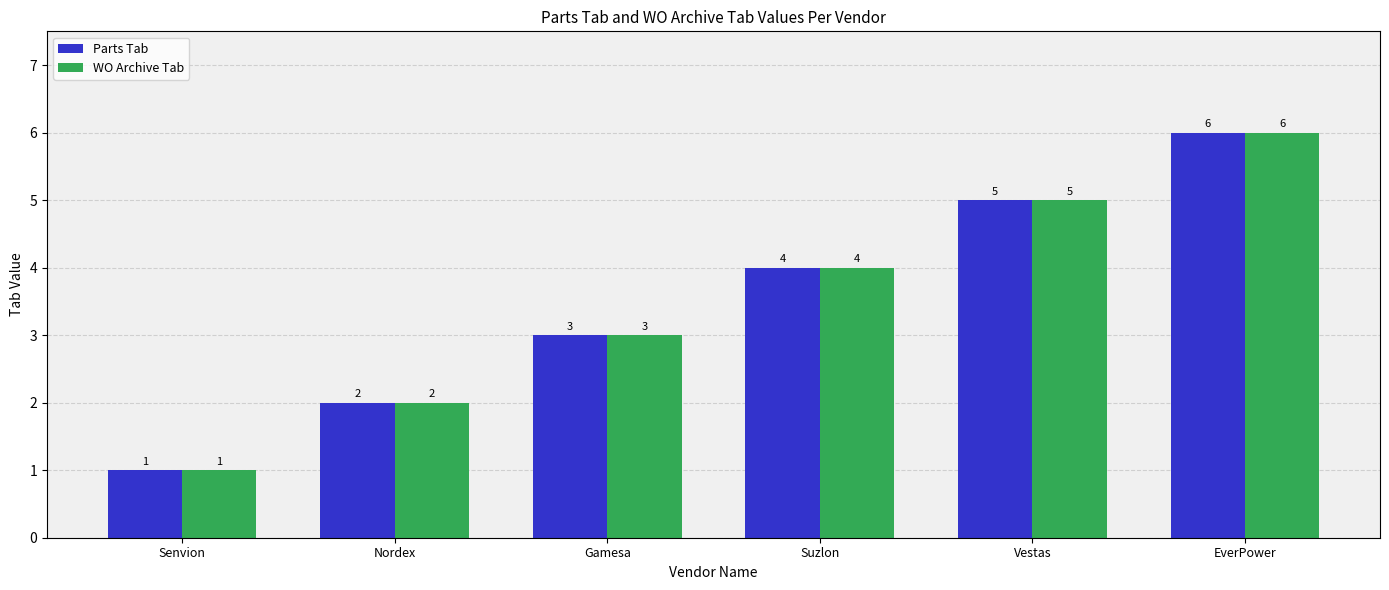

How many values in the Parts Tab series are below 4?

3